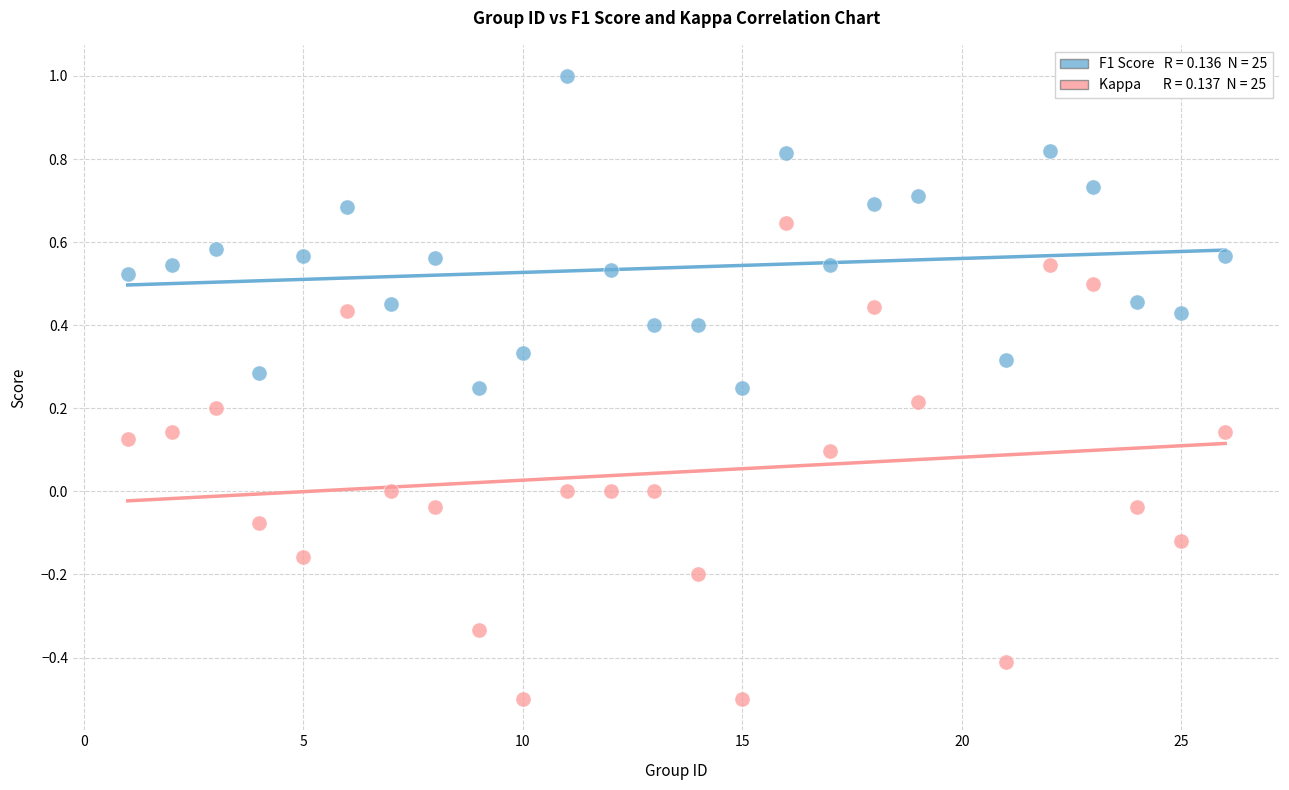

Across all data points, what is the range of X values (max minus min)?

25.0